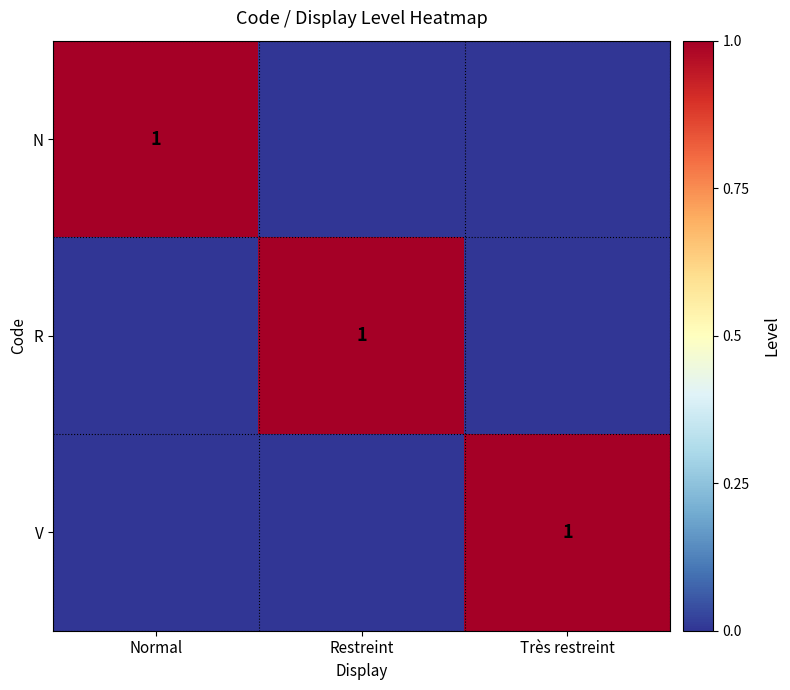

At which category is the sum across all series the highest?

Normal